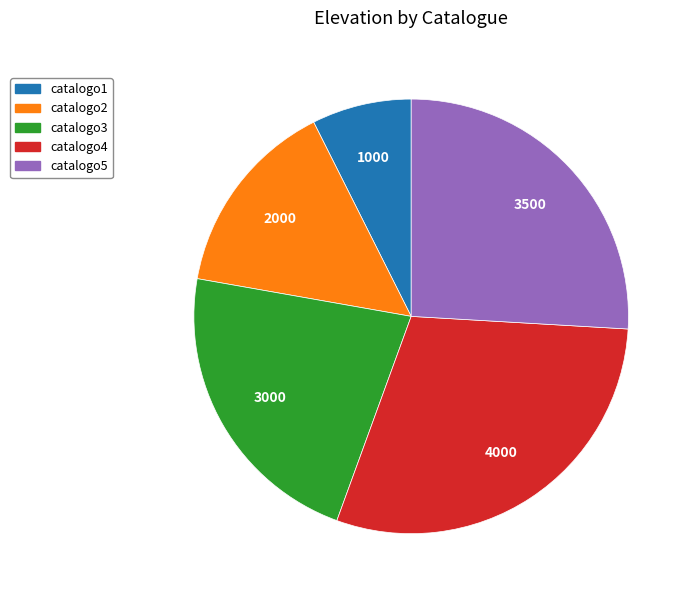

Between catalogo4 and catalogo3, which is larger?

catalogo4